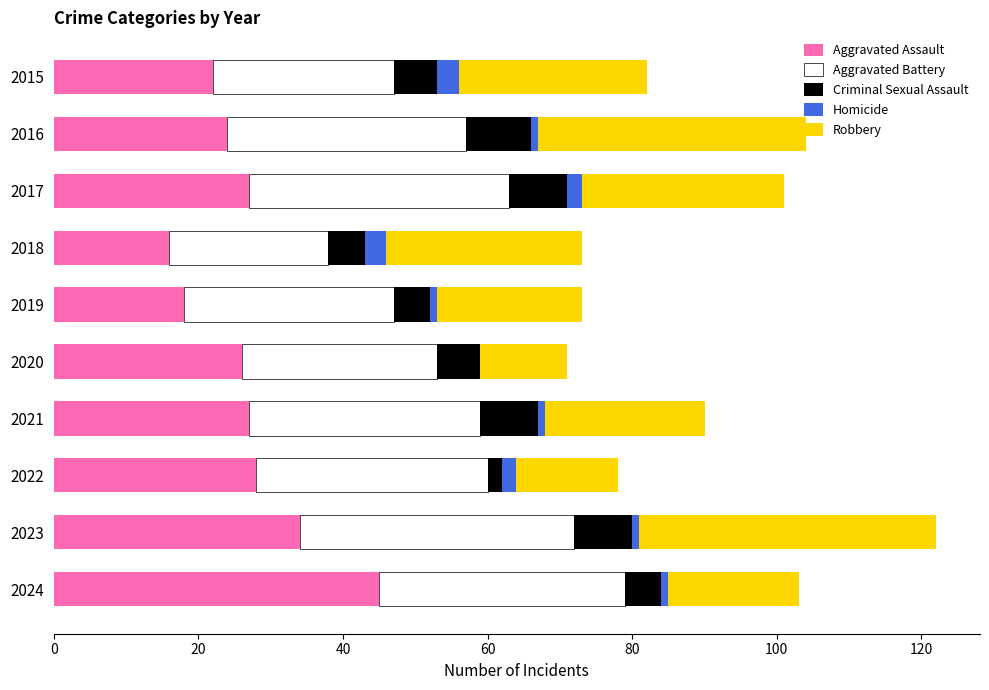

At which category is the sum across all series the highest?

2023